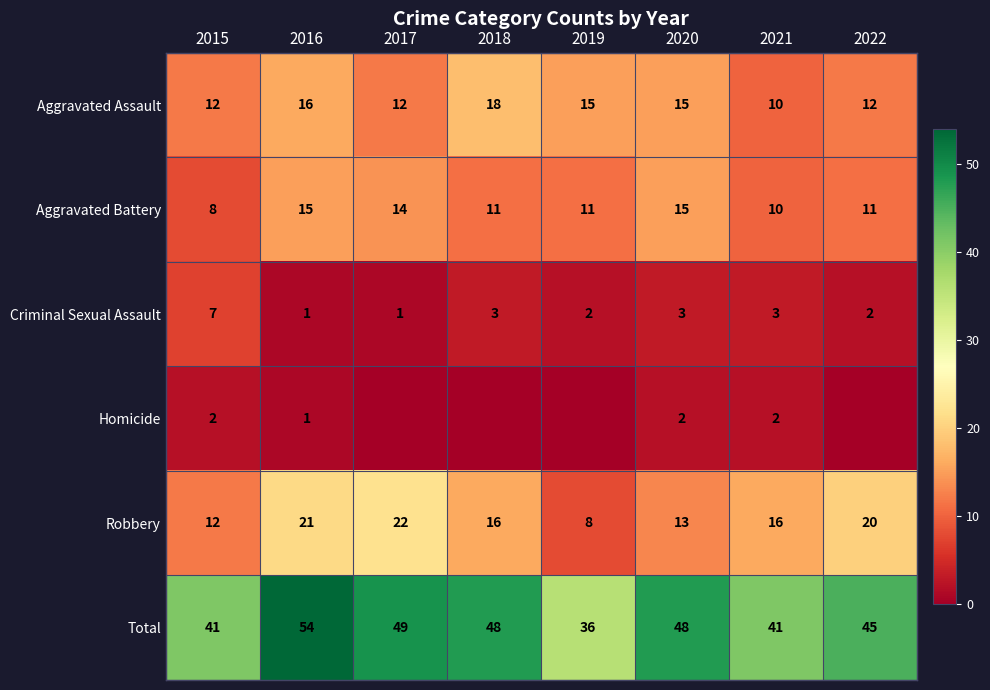

What is the average value of the Total series?

45